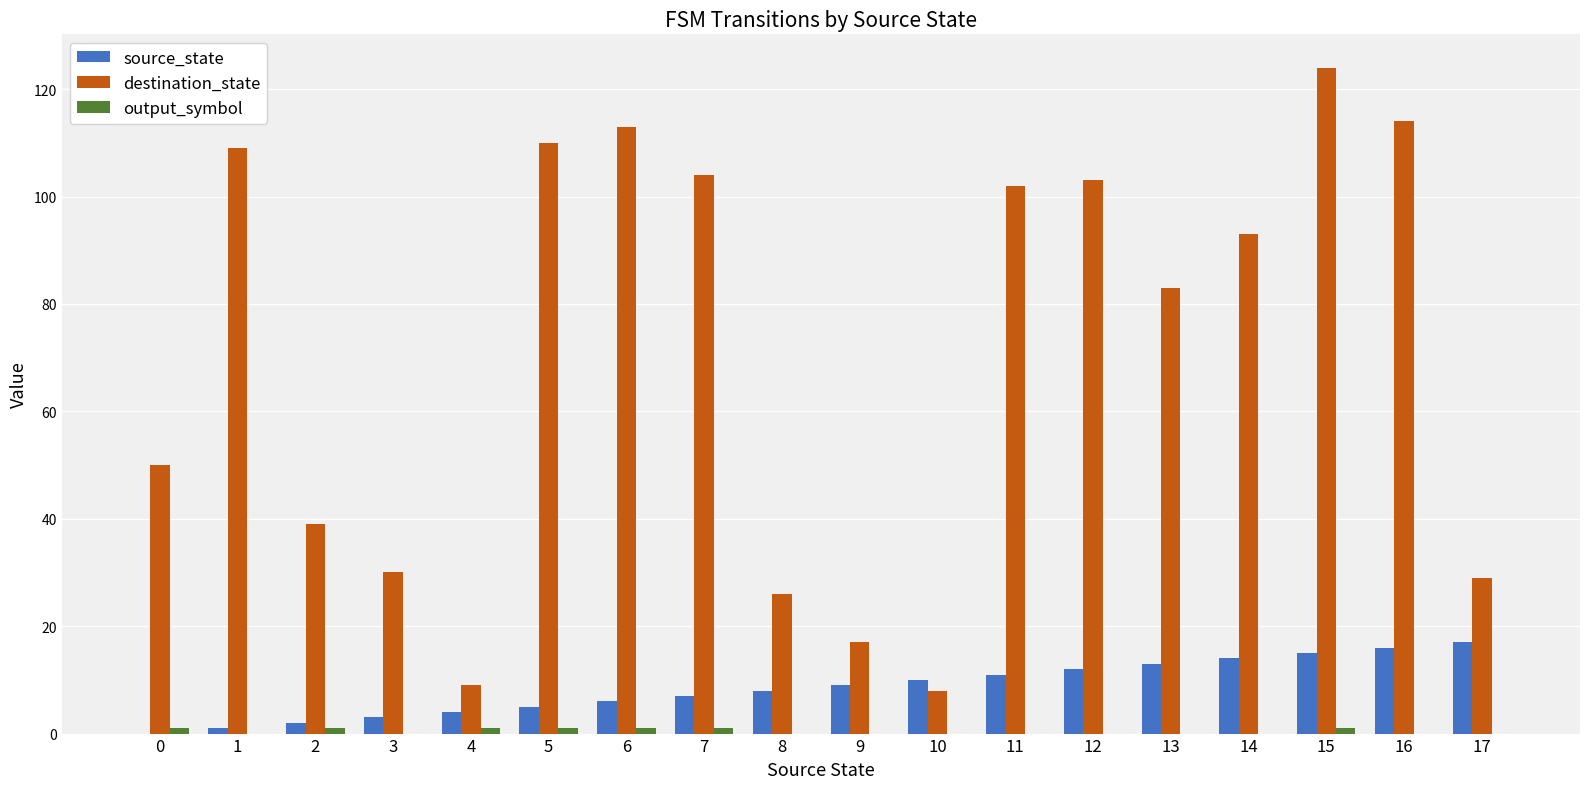

What is the sum of all source_state values?

153